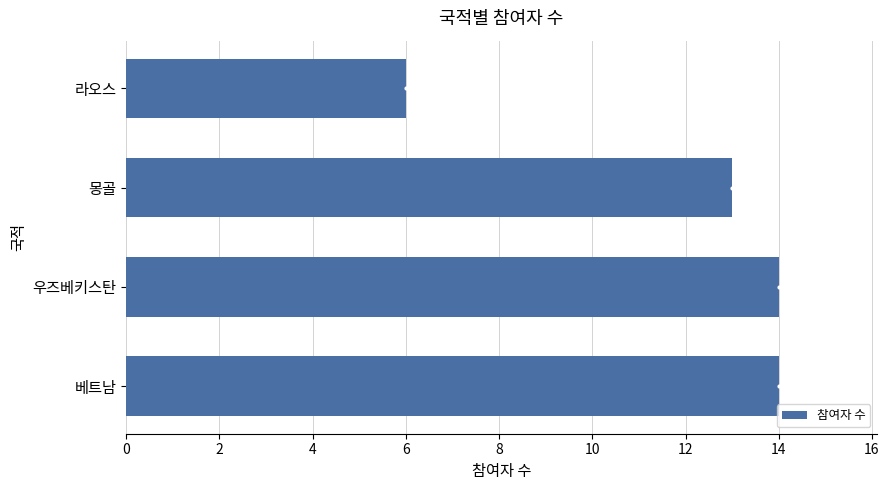

What is the change in value from 베트남 to 라오스?

-8